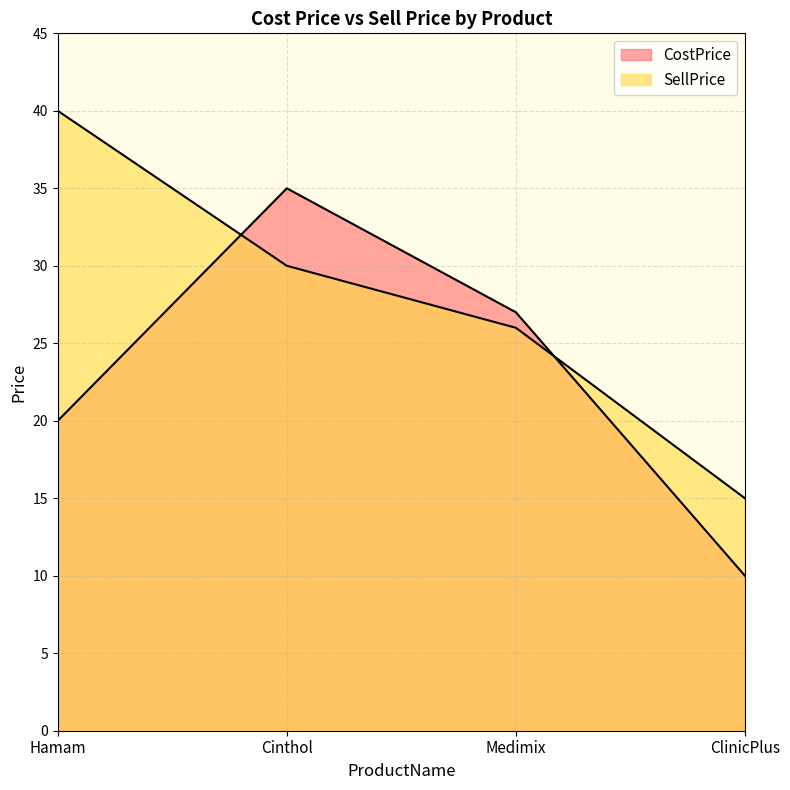

At which category does the chart reach its minimum across all series?

ClinicPlus